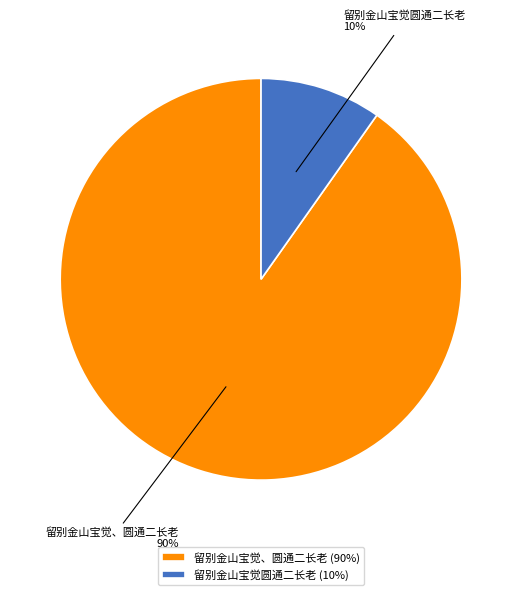

Count the number of slices in the pie.

2